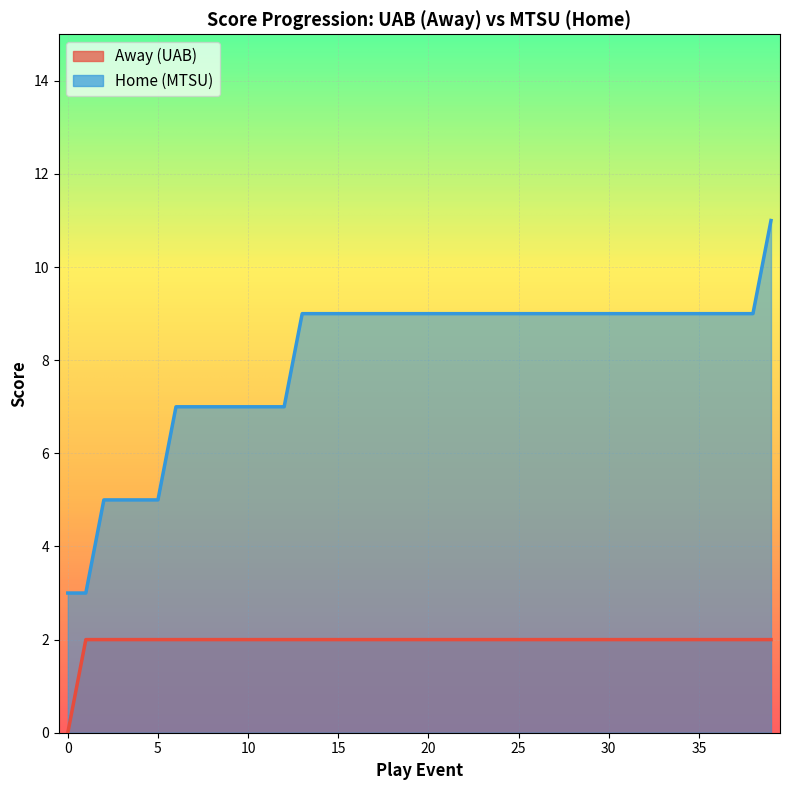

How many Home values are between 7 and 9?

33